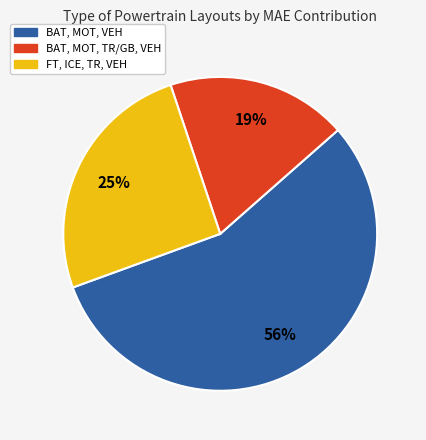

To the nearest percent, what is the difference between the largest and smallest slice percentages?

37%